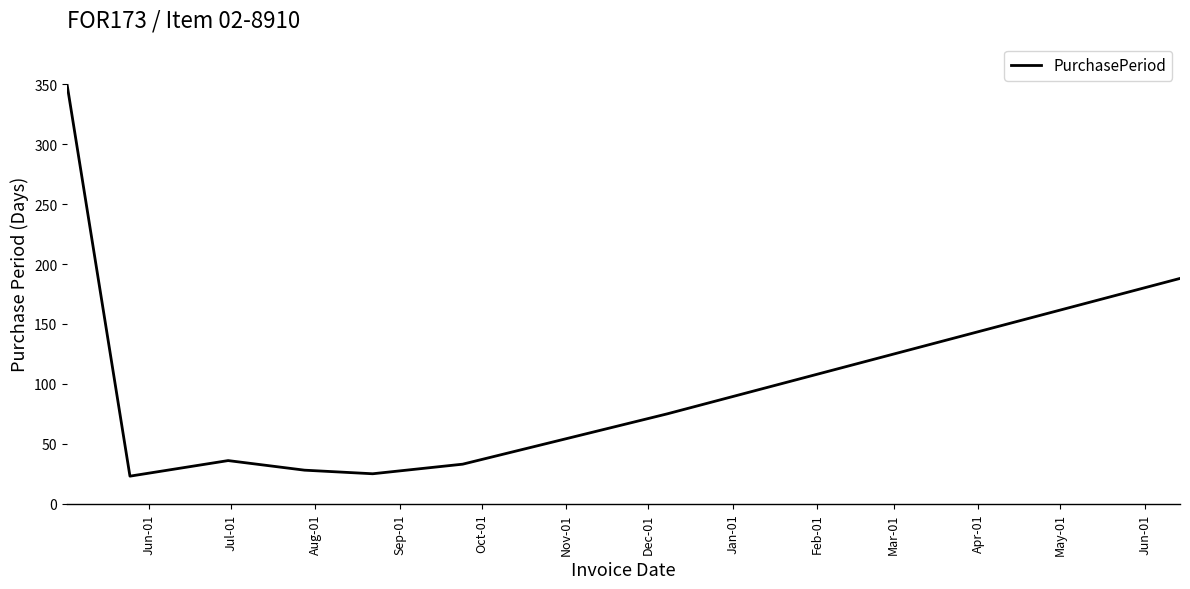

True or false: there are more than 2 points higher than both neighbors.

False